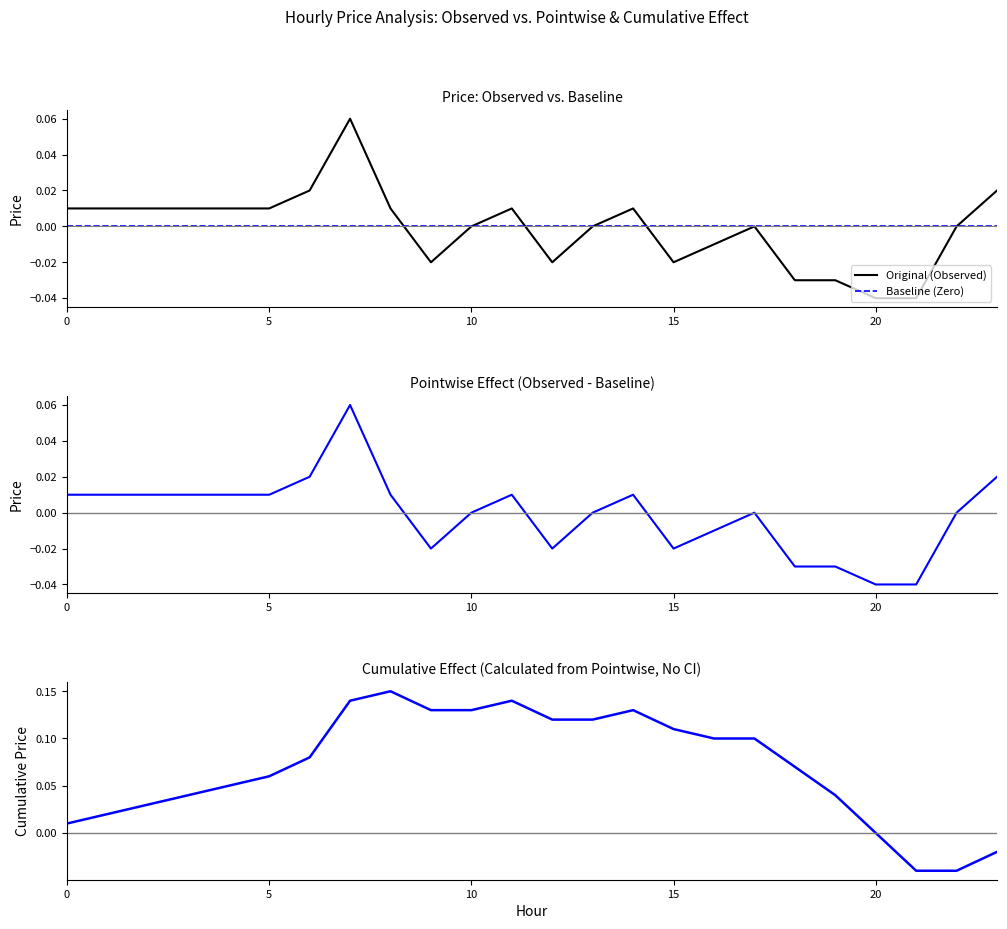

What is the difference between the highest and lowest values at 14?

0.1